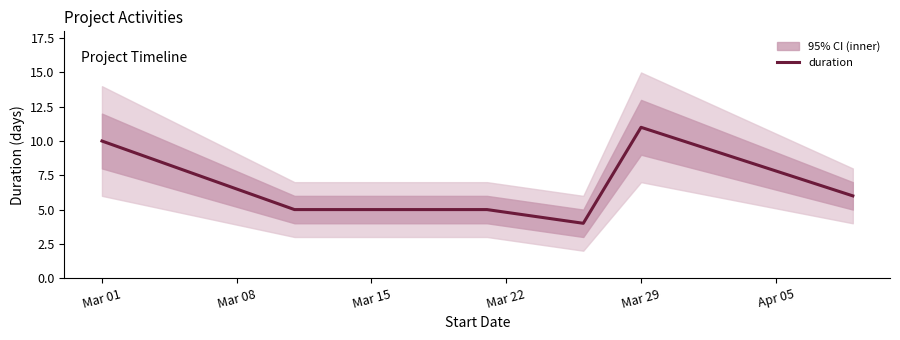

At which label does the data first exceed 5?

Mar 01